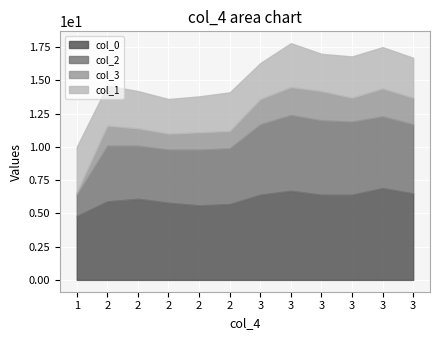

Where is the first local minimum for col_3?

2